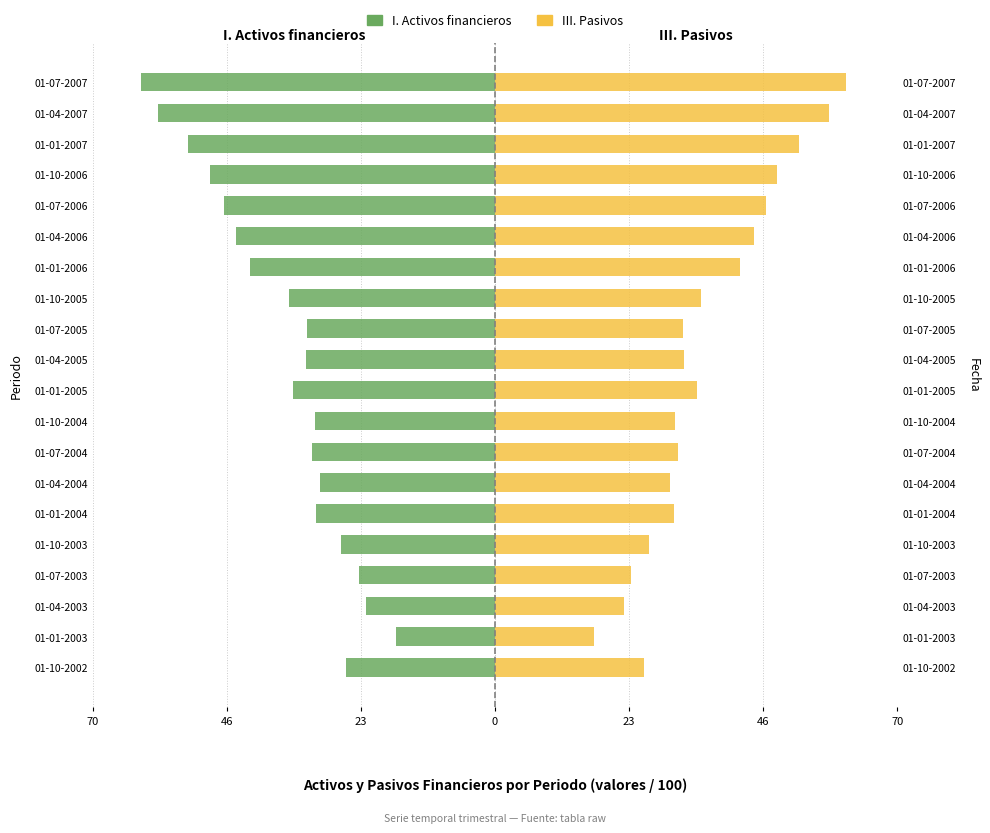

List the series in order of their overall mean, highest first.

III. Pasivos, I. Activos financieros